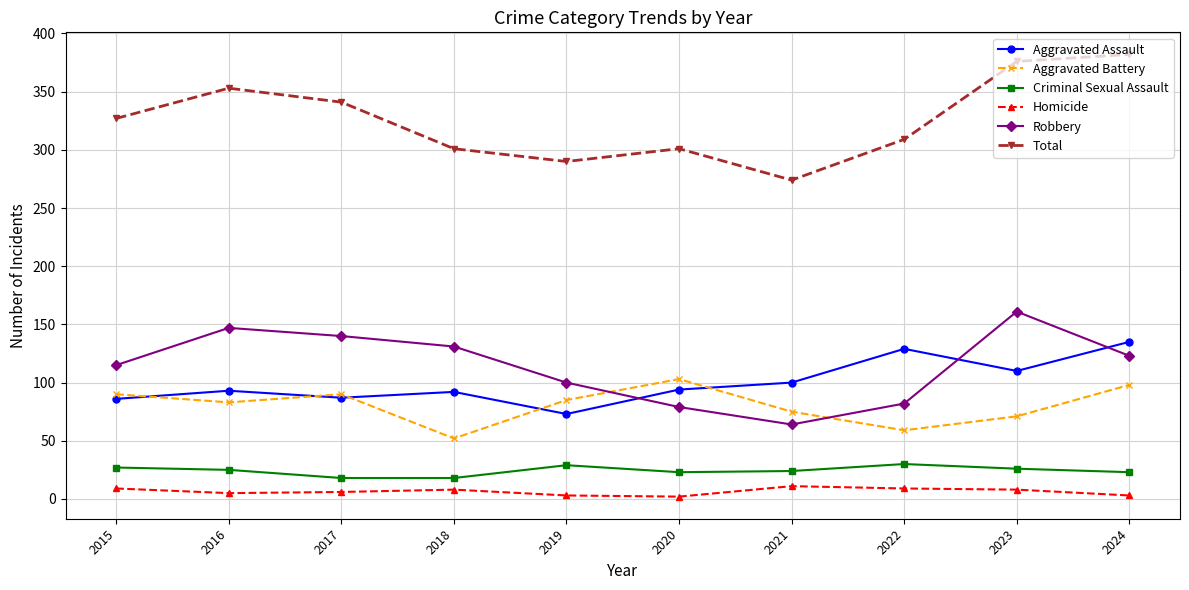

True or false: Total has a value of 376 at 2023.

True